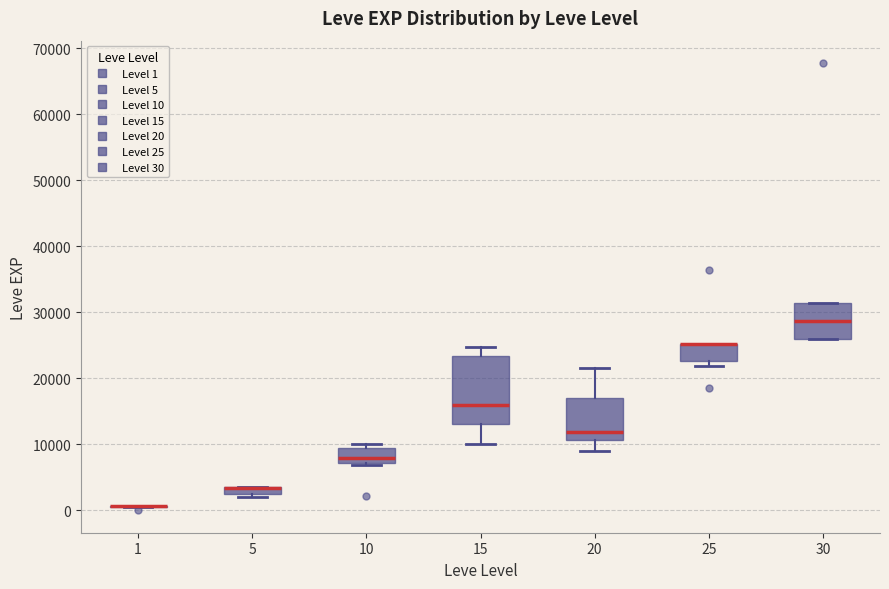

Which box is the tallest, from its lower edge to its upper edge?

15